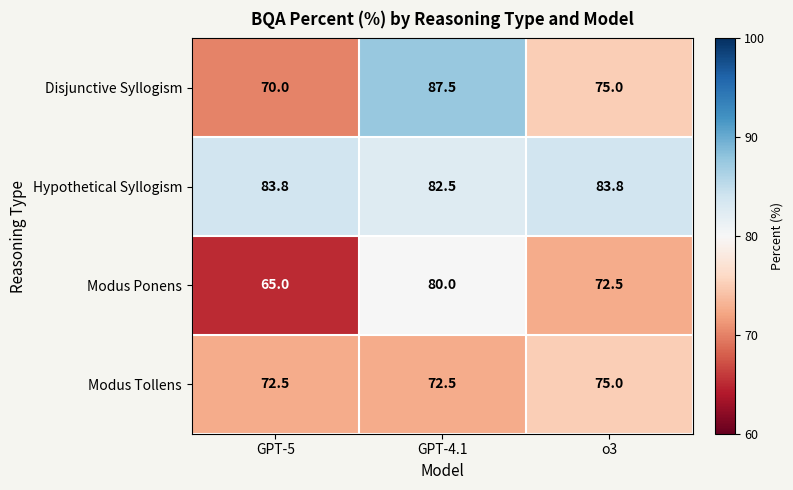

What is the difference between the Modus Tollens values at o3 and GPT-4.1?

2.5